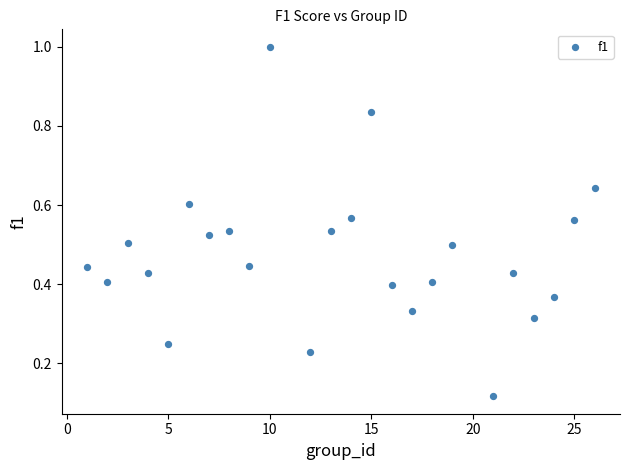

What is the range of X values (max minus min)?

25.0